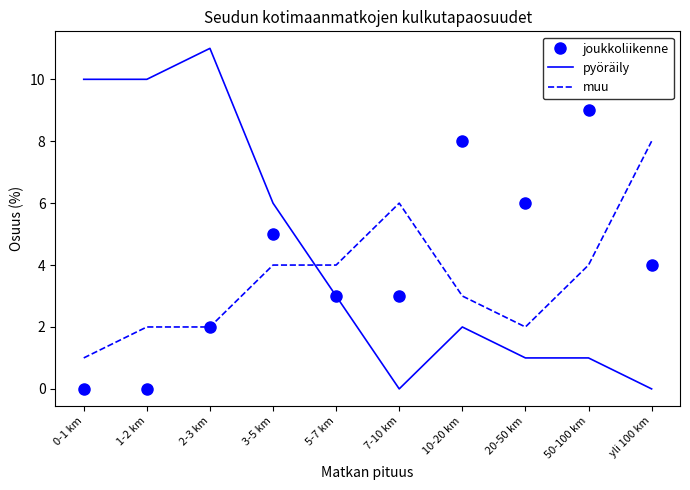

Where do pyöräily and muu first cross each other?

3-5 km and 5-7 km